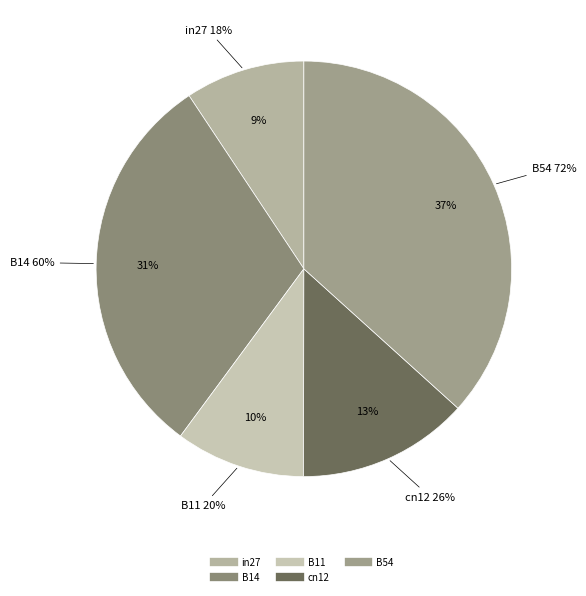

Is it true that B14 is 31% of the pie?

True